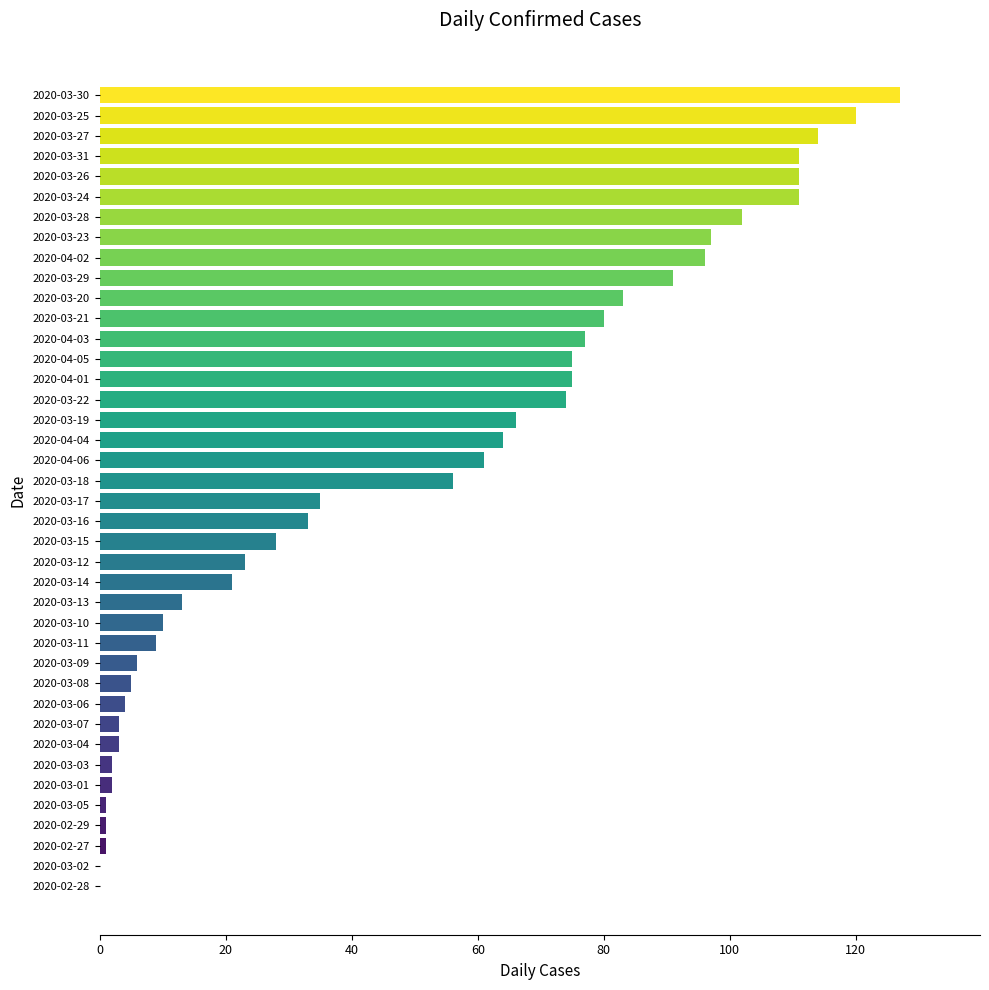

Which label corresponds to the largest value in the chart?

2020-03-30